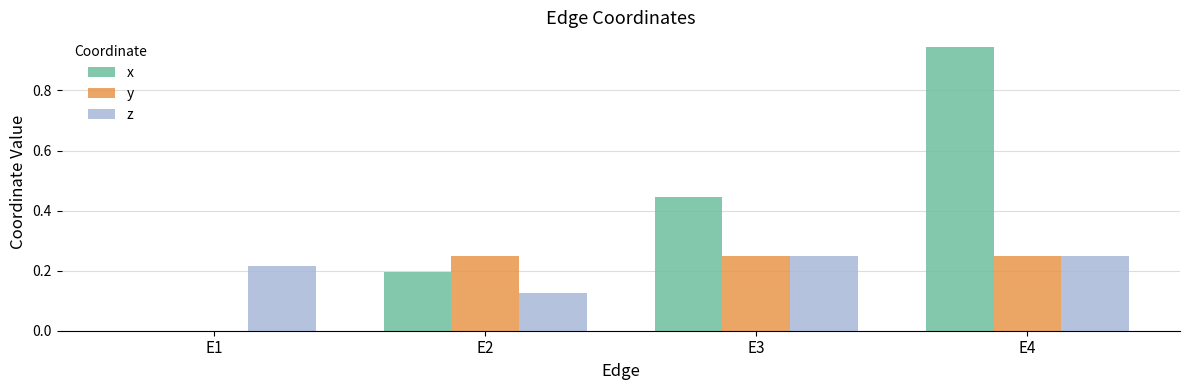

What is the sum of the y values at E2 and E4?

0.5